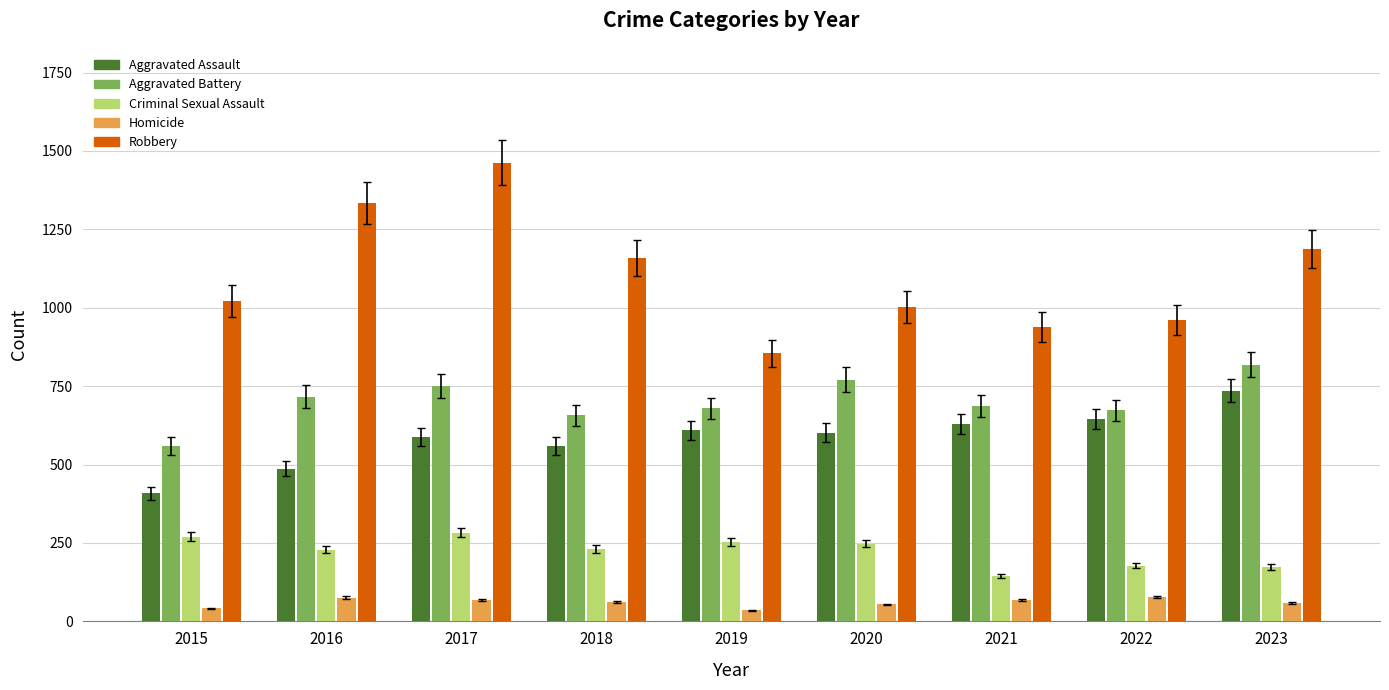

The Aggravated Assault series shows 587 at 2017. True or false?

True